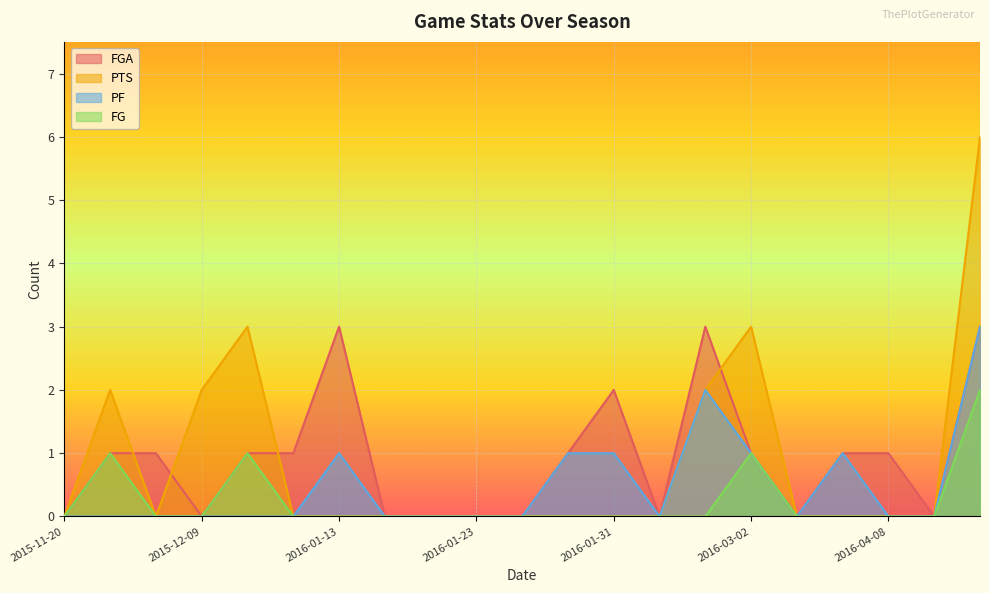

Reading left to right, transcribe all the data shown in this chart.

FGA: 0	1	1	0	1	1	3	0	0	0	0	1	2	0	3	1	0	1	1	0	3
PTS: 0	2	0	2	3	0	0	0	0	0	0	0	0	0	2	3	0	0	0	0	6
PF: 0	0	0	0	0	0	1	0	0	0	0	1	1	0	2	1	0	1	0	0	3
FG: 0	1	0	0	1	0	0	0	0	0	0	0	0	0	0	1	0	0	0	0	2